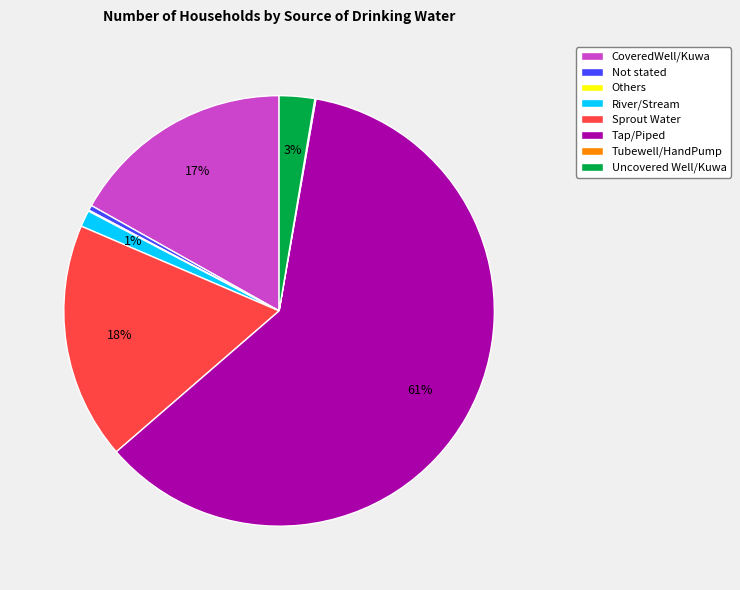

Which category has the biggest portion of the pie?

Tap/Piped